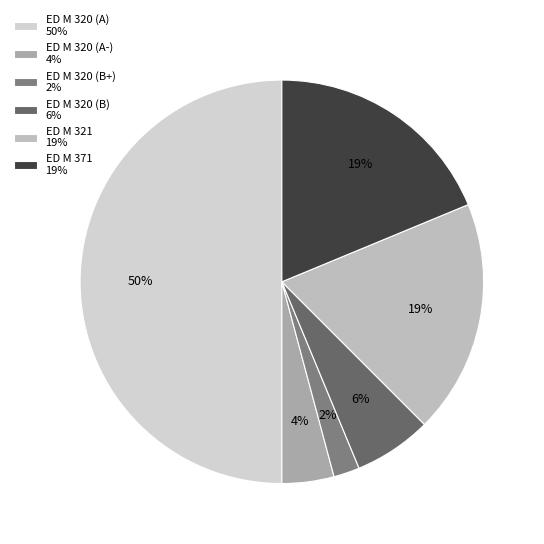

What percentage is the ED M 320 (A-) slice, to the nearest percent?

4%